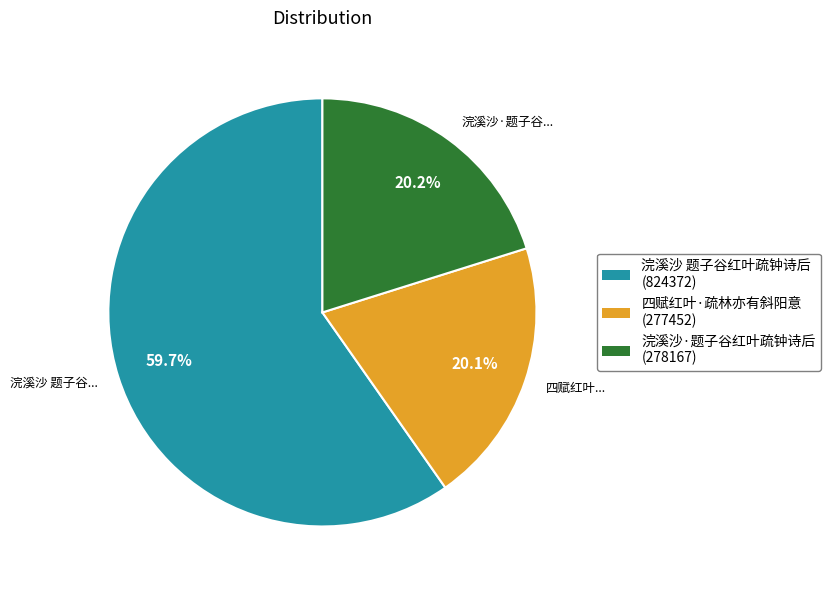

Count the number of slices in the pie.

3